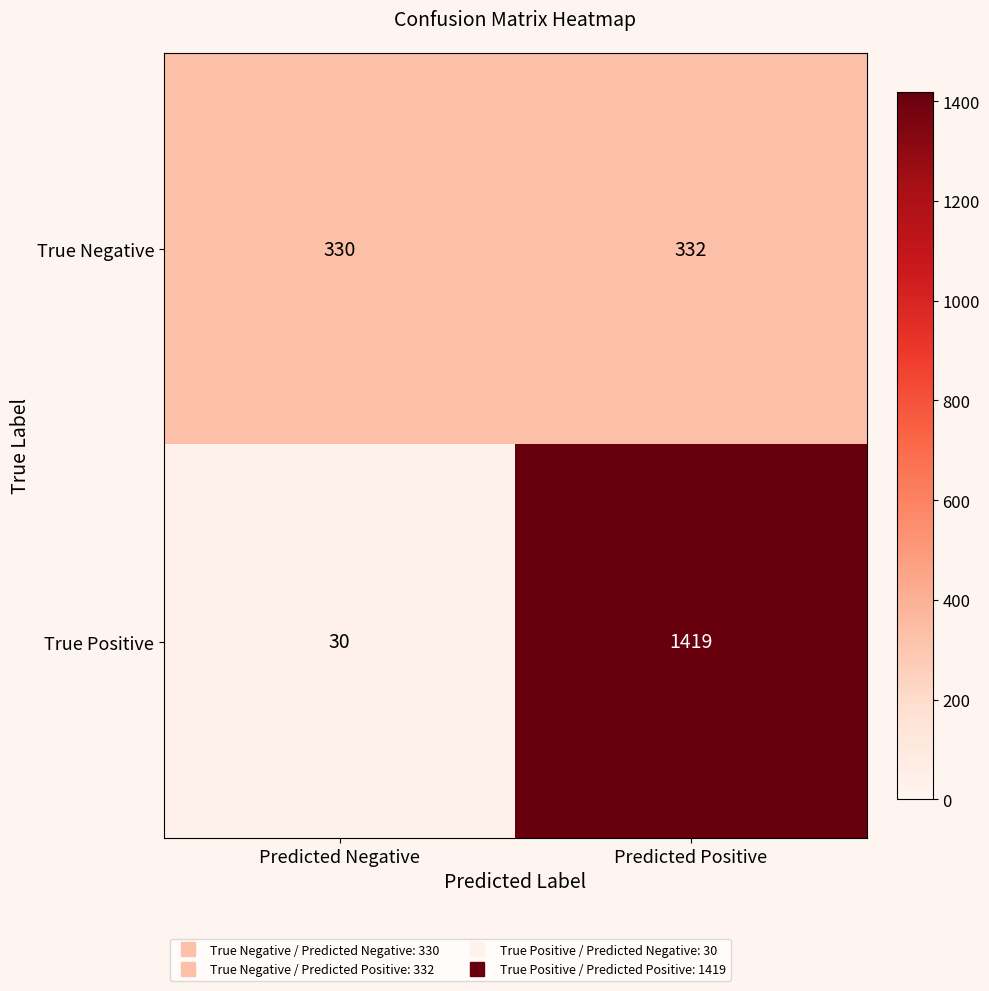

What is the maximum value shown in the chart?

1419